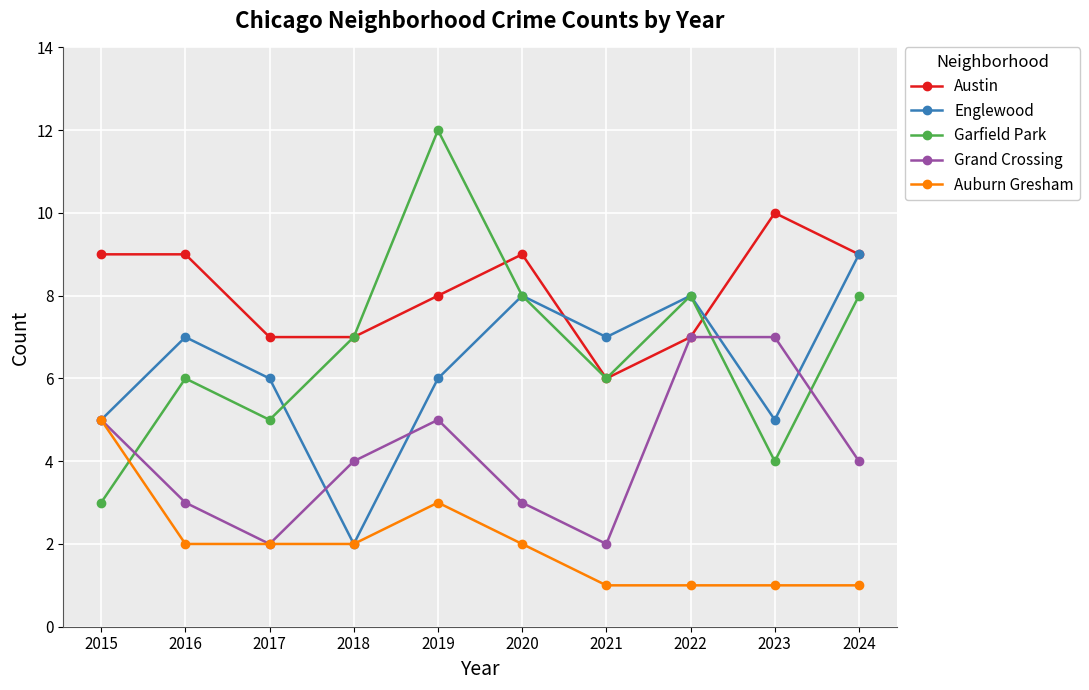

At which category does the chart reach its peak across all series?

2019